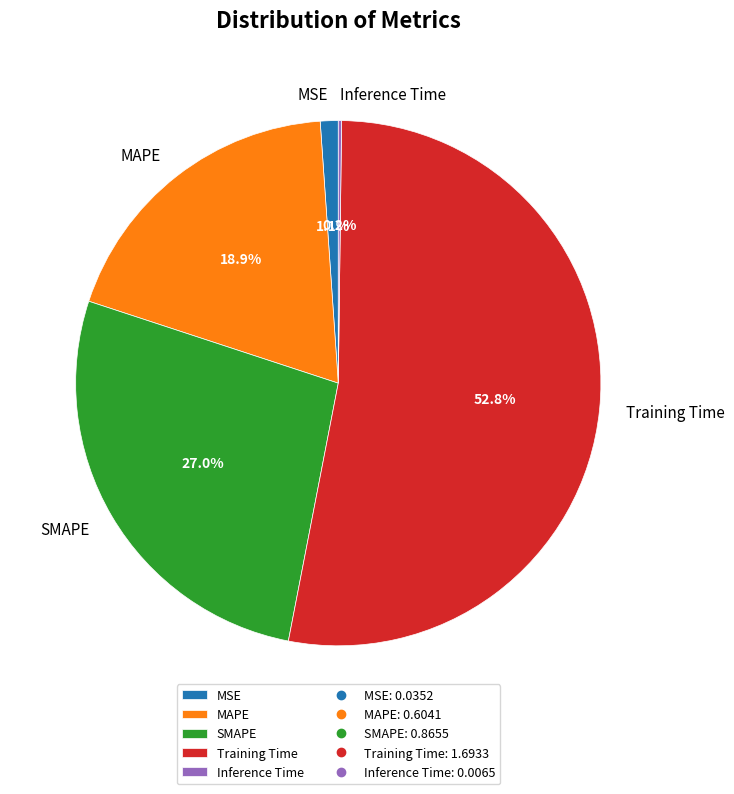

To the nearest percent, what portion does MSE represent?

1%